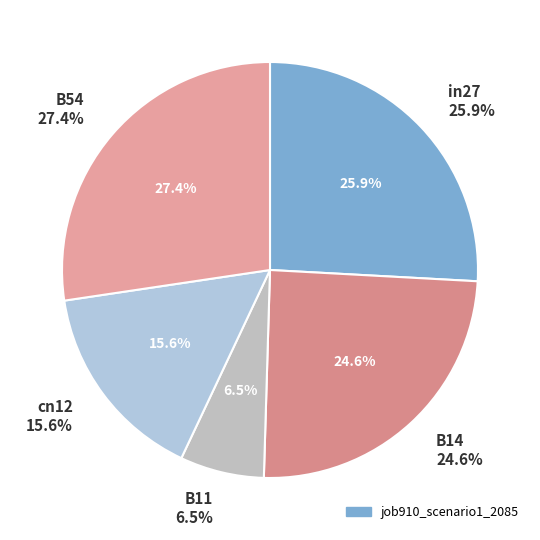

Does in27 account for over 50% of the chart?

No